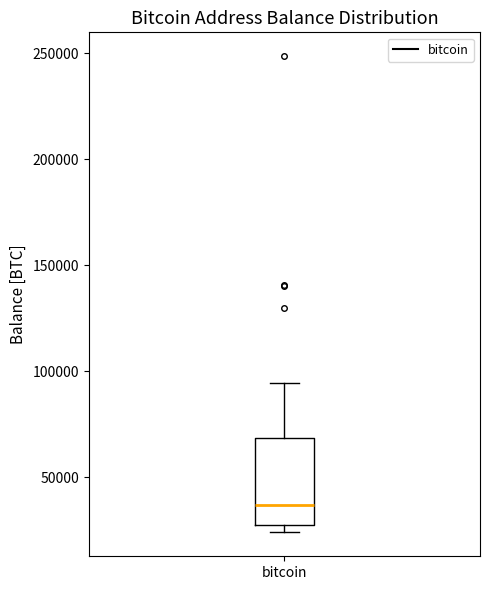

Read this box plot against the y-axis: the position of the median line, the range covered by the box, and the ends of both whiskers. The values are not printed on the chart, so give them approximately, as read against the axis.

median 35000, box 30000 to 70000, whiskers 25000 to 95000